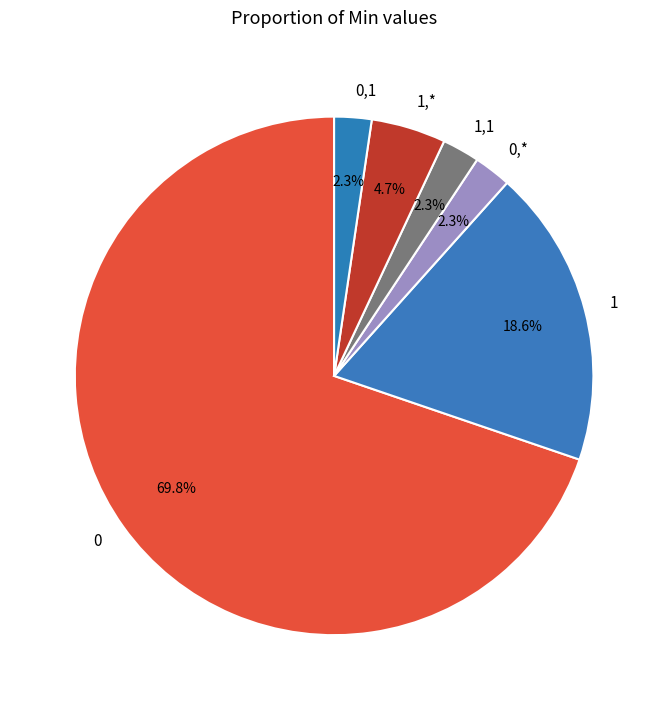

Which has a higher value, 1,* or 0,1?

1,*